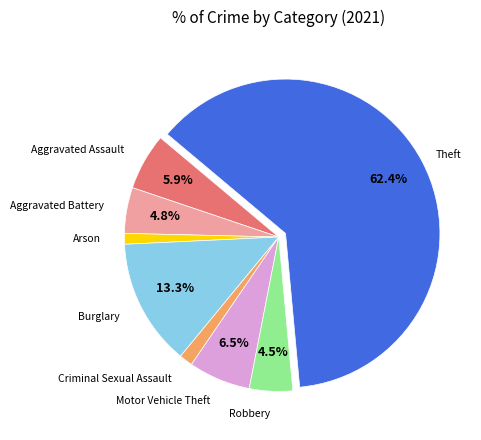

Is there a majority slice in this chart?

Yes